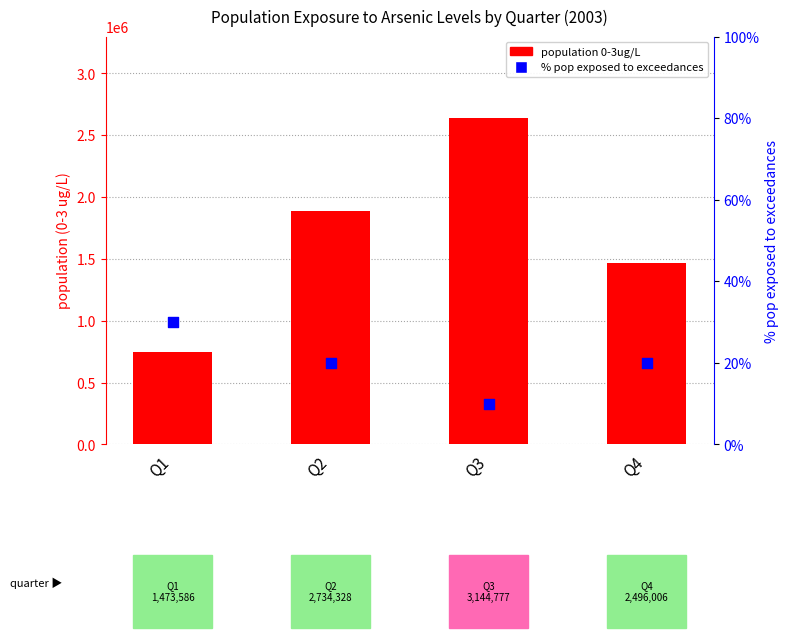

At which category is the sum across all series the highest?

Q3